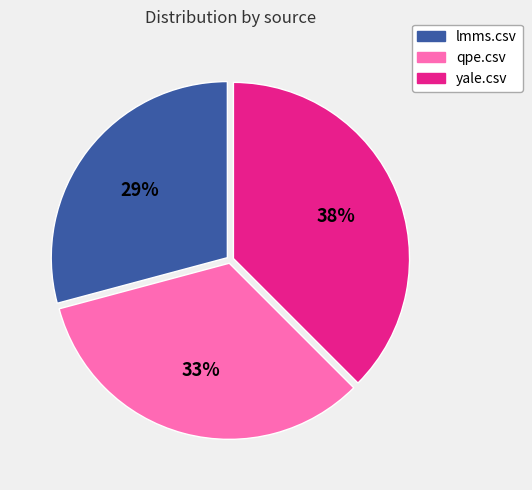

Count the number of slices in the pie.

3